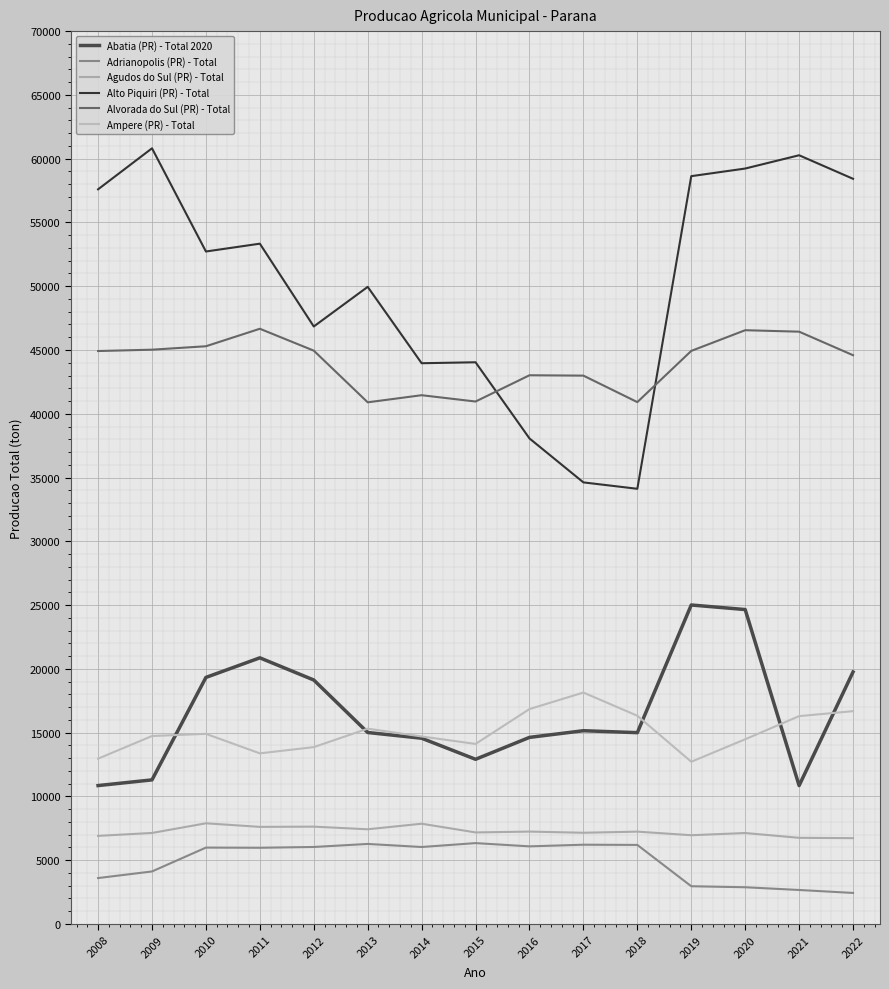

How many lines are shown in the chart?

6